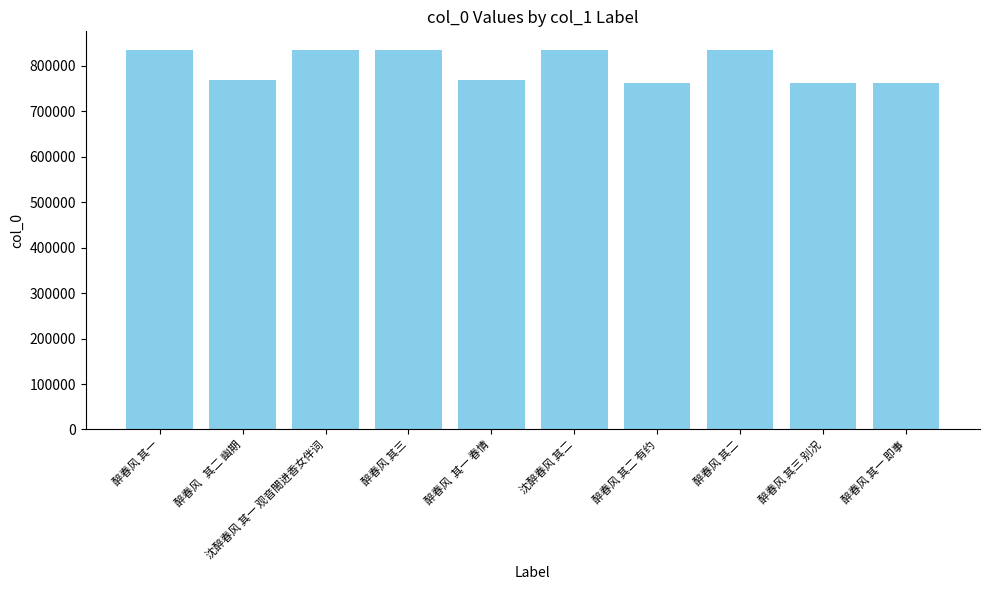

What is the maximum value shown in the chart?

834322